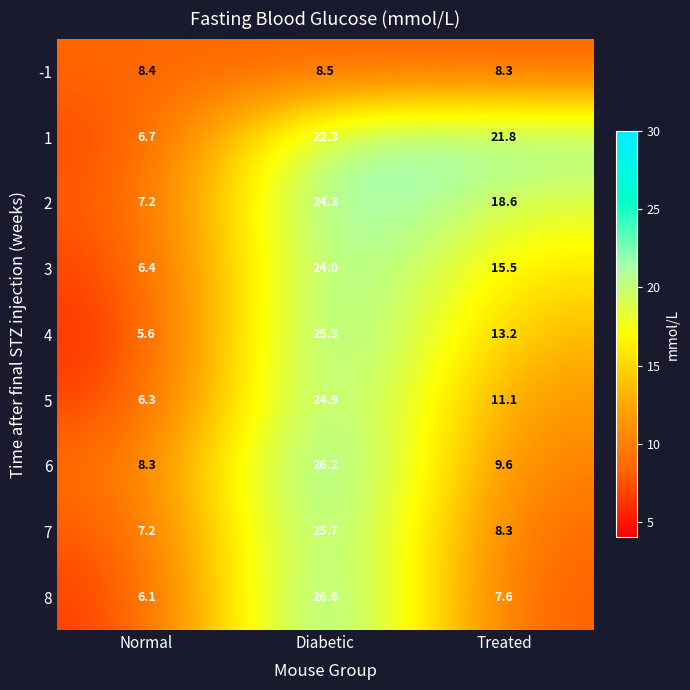

What is the spread (max minus min) of values at Treated?

14.2